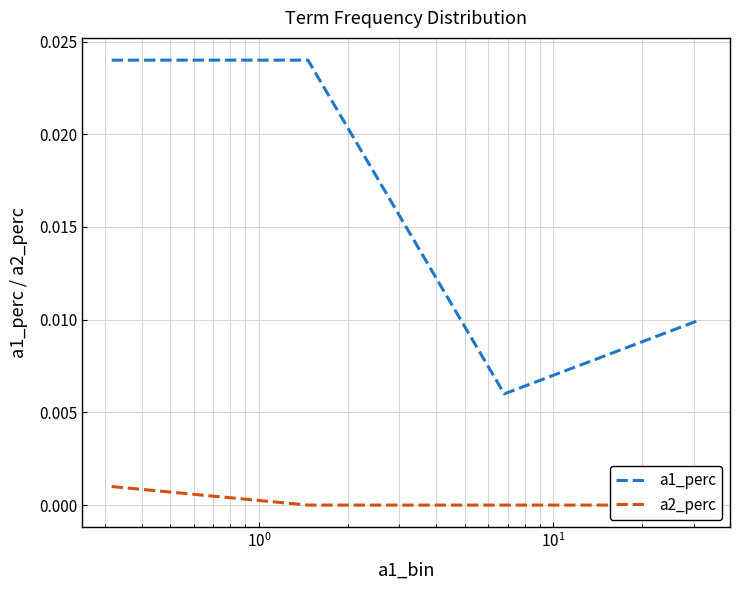

Is the value of a1_perc at $\mathdefault{10^{0}}$ greater than the value of a2_perc at $\mathdefault{10^{-2}}$?

Yes